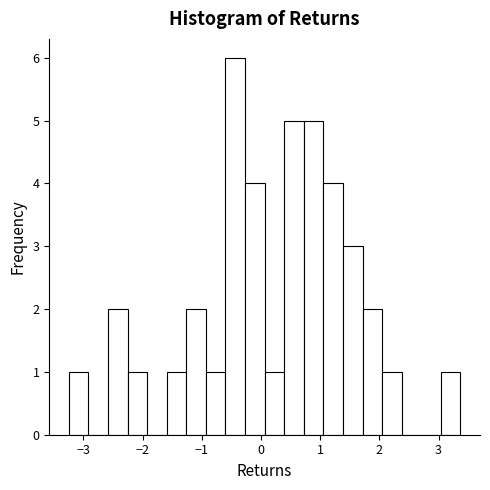

Around what value on the x-axis is the tallest bar? Give the approximate position of its centre, as read against the axis.

-0.4